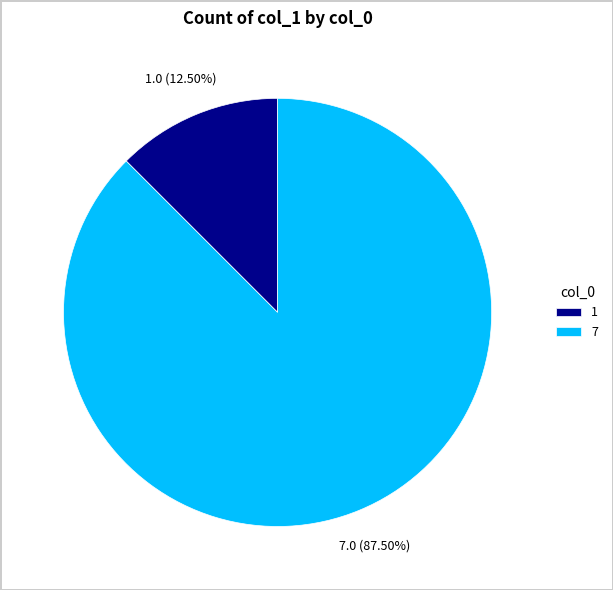

What is the smallest slice in the pie chart?

1